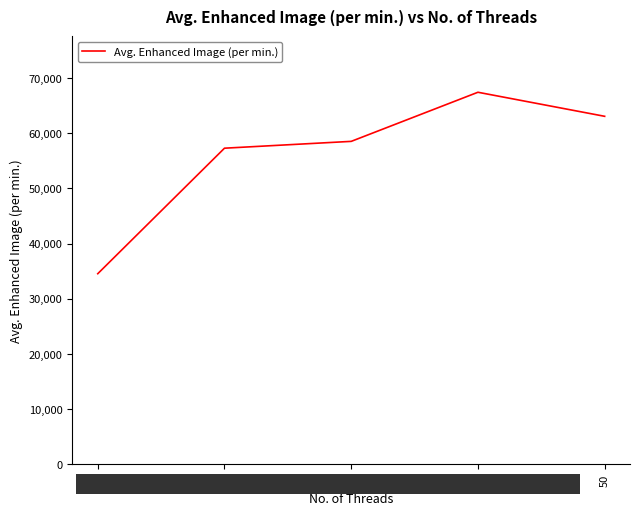

What is the change in value from 1 to 5?

+23967.6